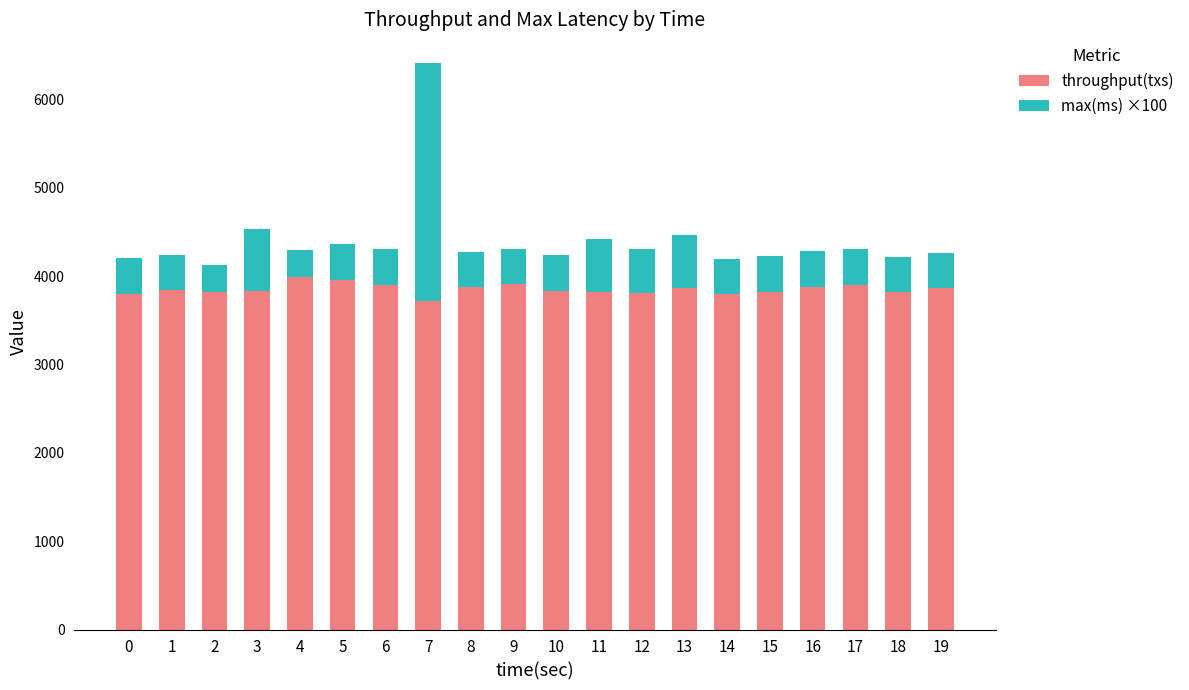

At which category is the sum across all series the highest?

7